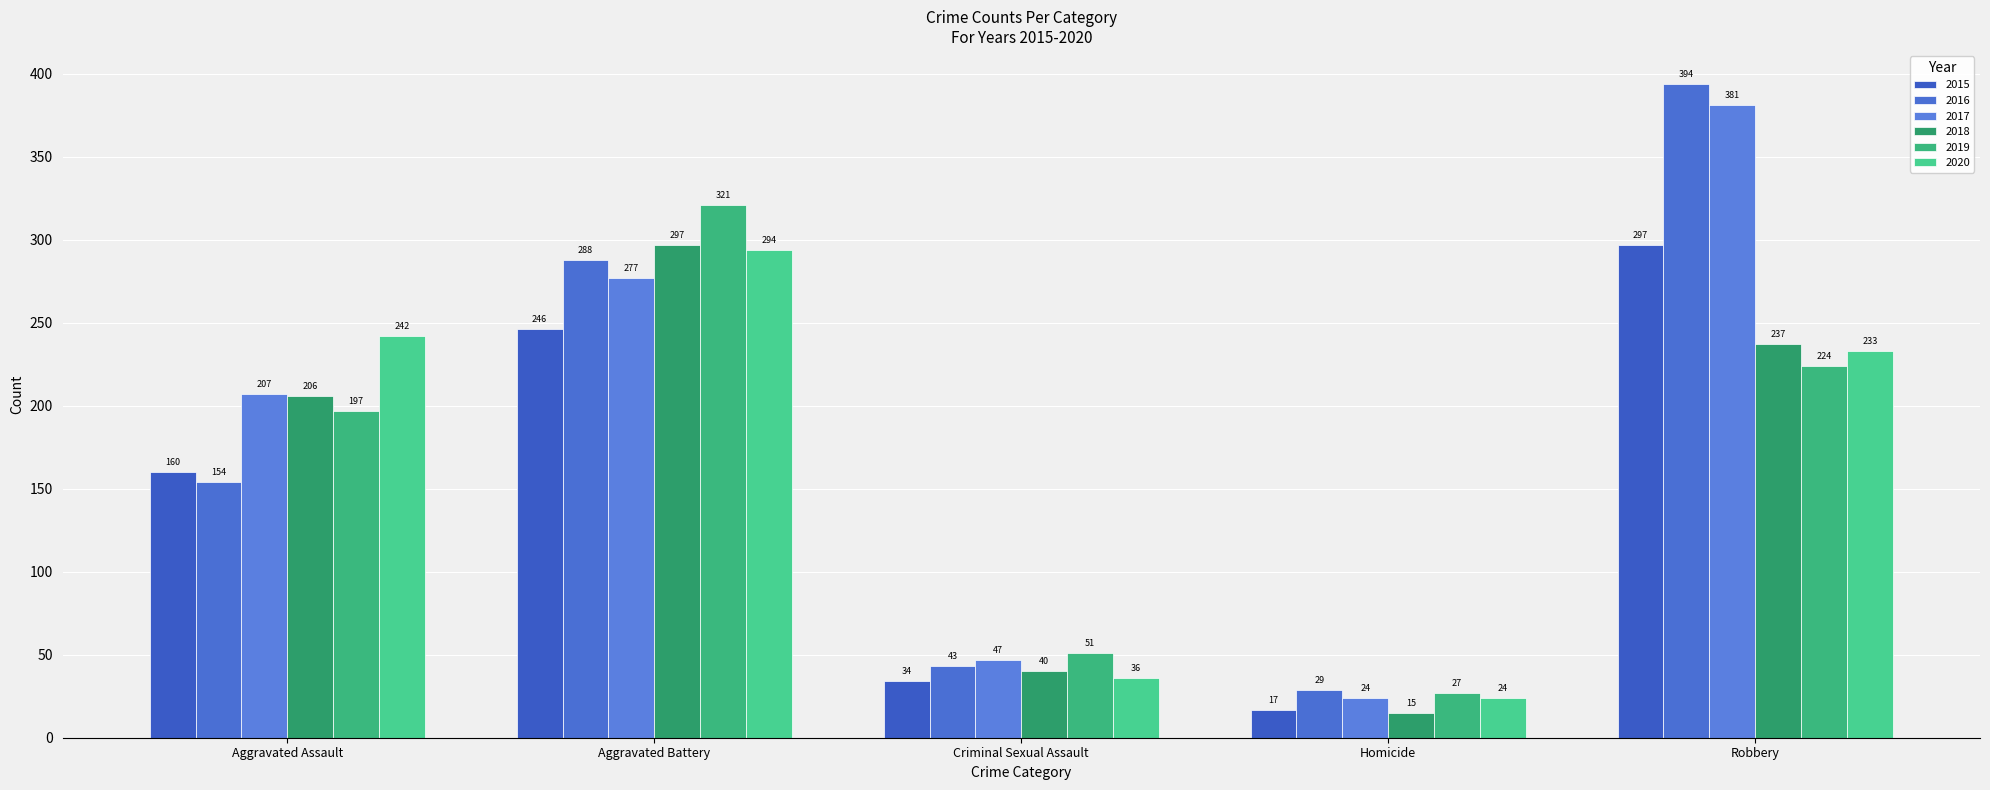

Which series has the widest spread of values?

2016